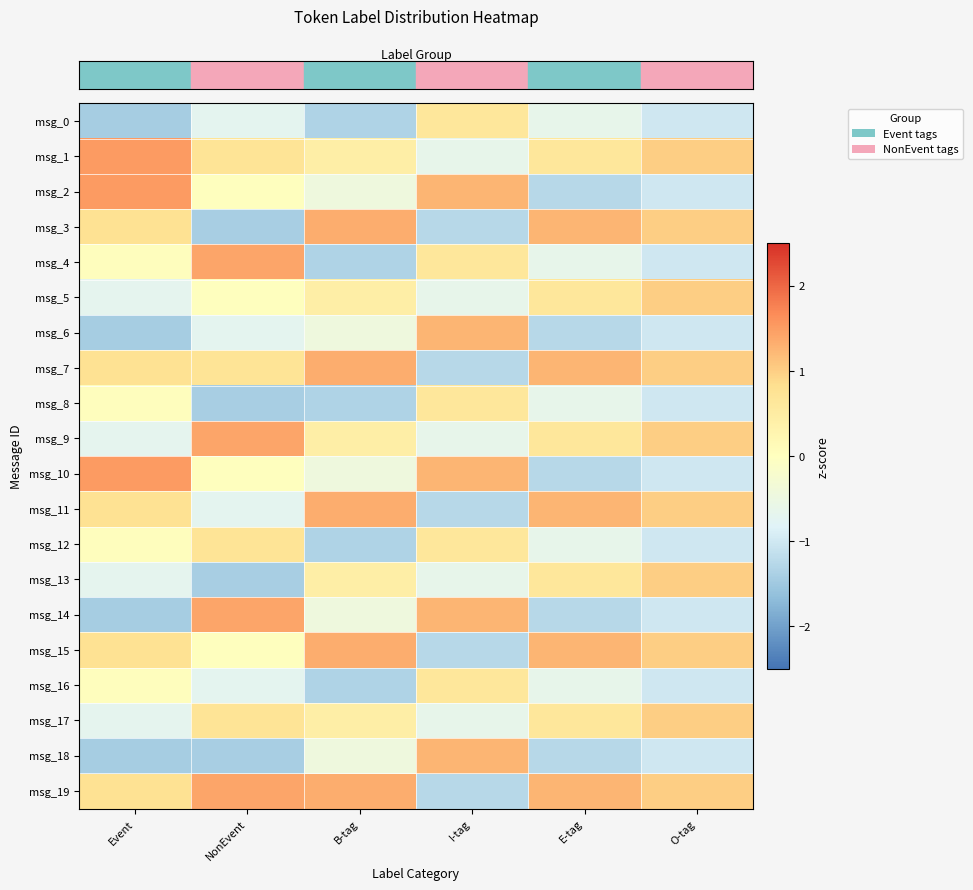

Reading left to right, transcribe all the data shown in this chart.

row_0: Event=-1.4	NonEvent=-0.7	B-tag=-1.3	I-tag=0.6	E-tag=-0.6	O-tag=-1.0
row_1: Event=1.5	NonEvent=0.7	B-tag=0.4	I-tag=-0.6	E-tag=0.6	O-tag=1.0
row_2: Event=1.5	NonEvent=0.0	B-tag=-0.4	I-tag=1.3	E-tag=-1.3	O-tag=-1.0
row_3: Event=0.8	NonEvent=-1.4	B-tag=1.3	I-tag=-1.3	E-tag=1.3	O-tag=1.0
row_4: Event=0.0	NonEvent=1.4	B-tag=-1.3	I-tag=0.6	E-tag=-0.6	O-tag=-1.0
row_5: Event=-0.7	NonEvent=0.0	B-tag=0.4	I-tag=-0.6	E-tag=0.6	O-tag=1.0
row_6: Event=-1.4	NonEvent=-0.7	B-tag=-0.4	I-tag=1.3	E-tag=-1.3	O-tag=-1.0
row_7: Event=0.8	NonEvent=0.7	B-tag=1.3	I-tag=-1.3	E-tag=1.3	O-tag=1.0
row_8: Event=0.0	NonEvent=-1.4	B-tag=-1.3	I-tag=0.6	E-tag=-0.6	O-tag=-1.0
row_9: Event=-0.7	NonEvent=1.4	B-tag=0.4	I-tag=-0.6	E-tag=0.6	O-tag=1.0
row_10: Event=1.5	NonEvent=0.0	B-tag=-0.4	I-tag=1.3	E-tag=-1.3	O-tag=-1.0
row_11: Event=0.8	NonEvent=-0.7	B-tag=1.3	I-tag=-1.3	E-tag=1.3	O-tag=1.0
row_12: Event=0.0	NonEvent=0.7	B-tag=-1.3	I-tag=0.6	E-tag=-0.6	O-tag=-1.0
row_13: Event=-0.7	NonEvent=-1.4	B-tag=0.4	I-tag=-0.6	E-tag=0.6	O-tag=1.0
row_14: Event=-1.4	NonEvent=1.4	B-tag=-0.4	I-tag=1.3	E-tag=-1.3	O-tag=-1.0
row_15: Event=0.8	NonEvent=0.0	B-tag=1.3	I-tag=-1.3	E-tag=1.3	O-tag=1.0
row_16: Event=0.0	NonEvent=-0.7	B-tag=-1.3	I-tag=0.6	E-tag=-0.6	O-tag=-1.0
row_17: Event=-0.7	NonEvent=0.7	B-tag=0.4	I-tag=-0.6	E-tag=0.6	O-tag=1.0
row_18: Event=-1.4	NonEvent=-1.4	B-tag=-0.4	I-tag=1.3	E-tag=-1.3	O-tag=-1.0
row_19: Event=0.8	NonEvent=1.4	B-tag=1.3	I-tag=-1.3	E-tag=1.3	O-tag=1.0